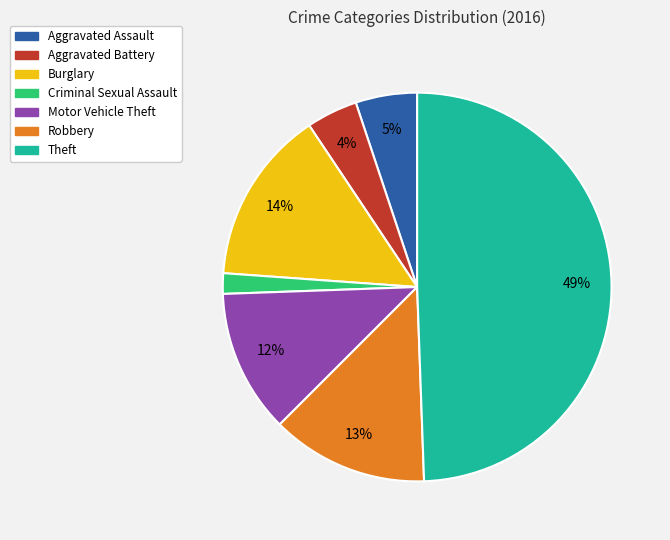

To the nearest percent, what is the difference between the Motor Vehicle Theft and Criminal Sexual Assault slice percentages?

10%